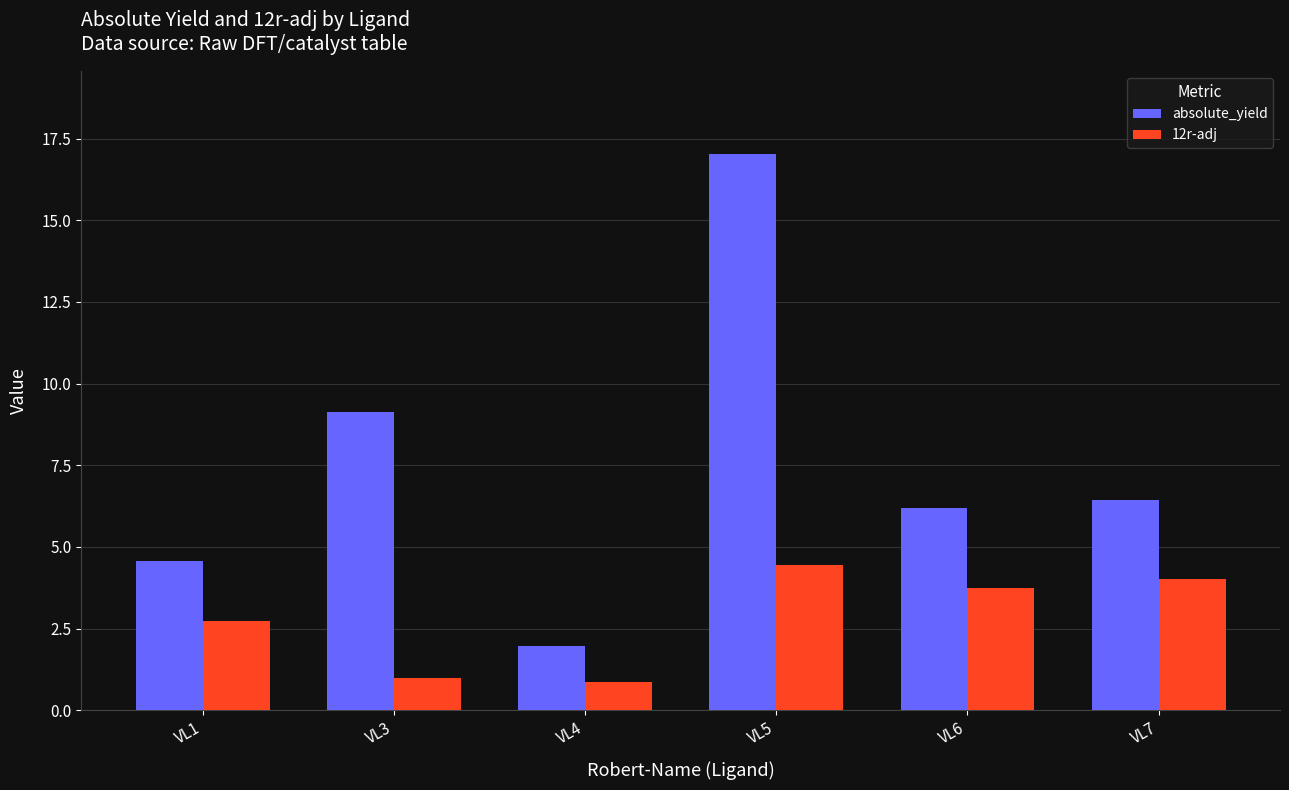

List the series in order of their peak value, highest first.

absolute_yield, 12r-adj